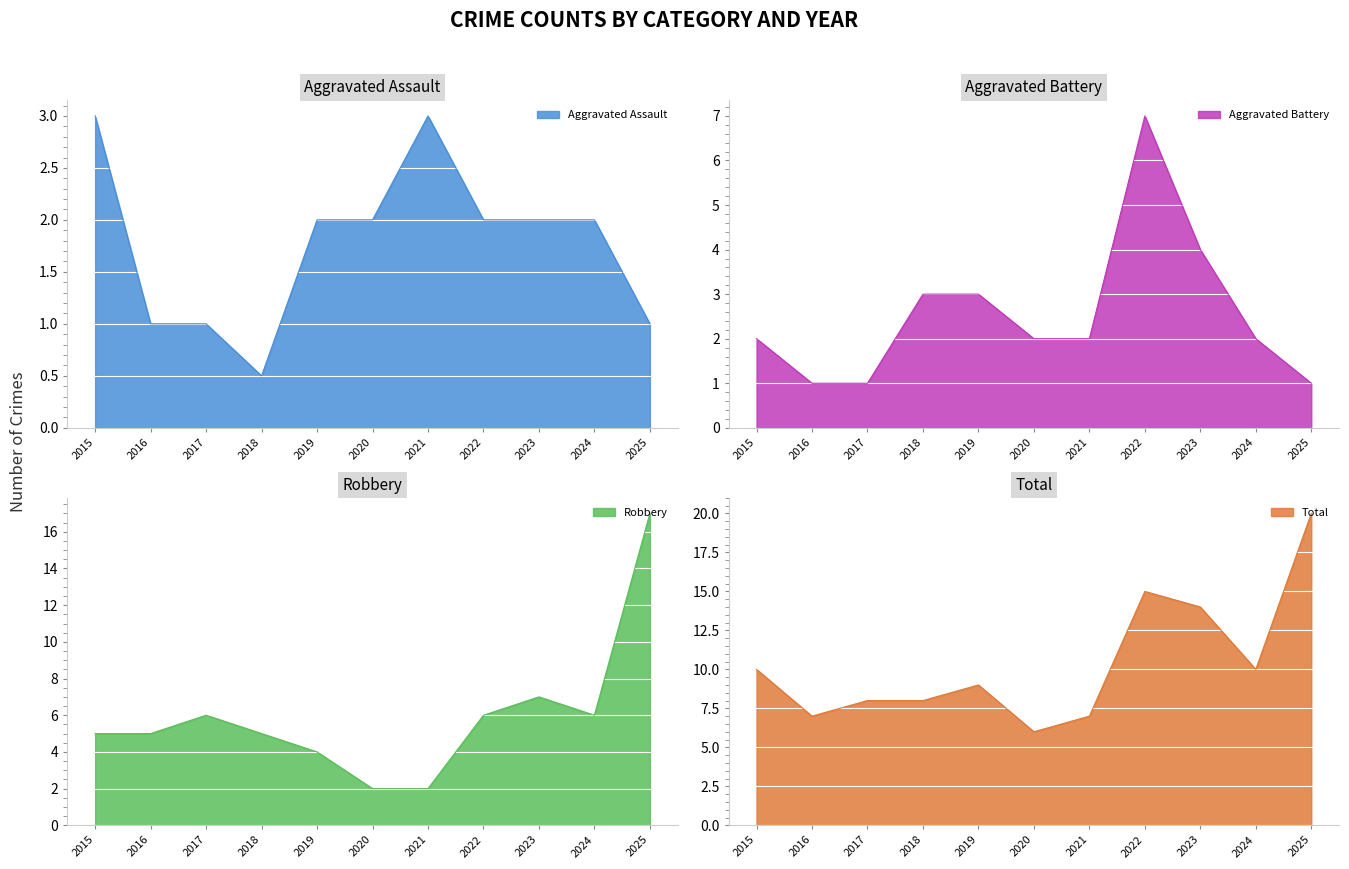

What is the maximum value shown in the chart?

20.0